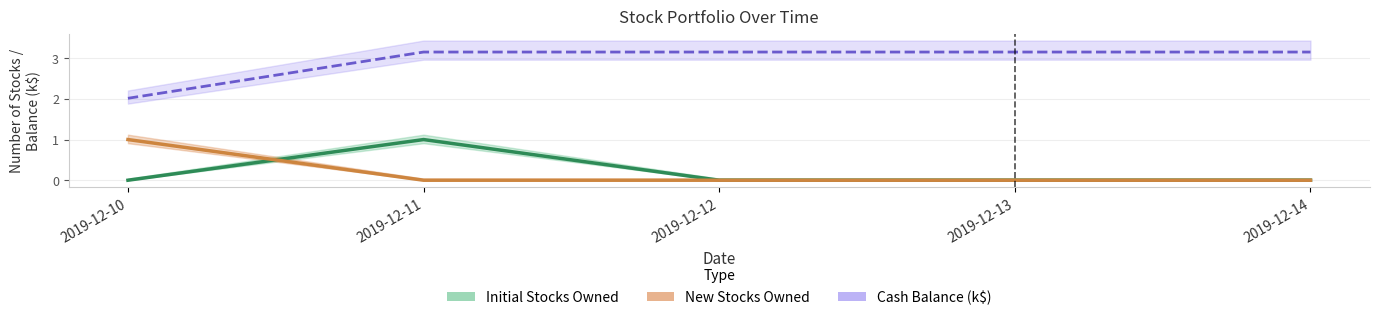

Does the chart display data point markers on the line(s)?

No